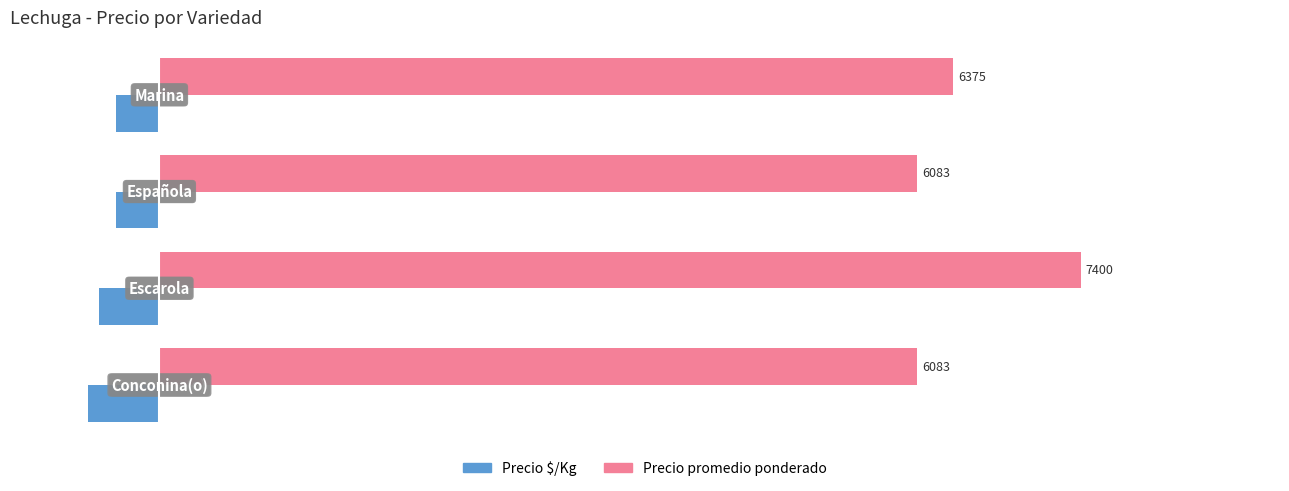

Which series has the largest range (max minus min)?

Precio promedio ponderado